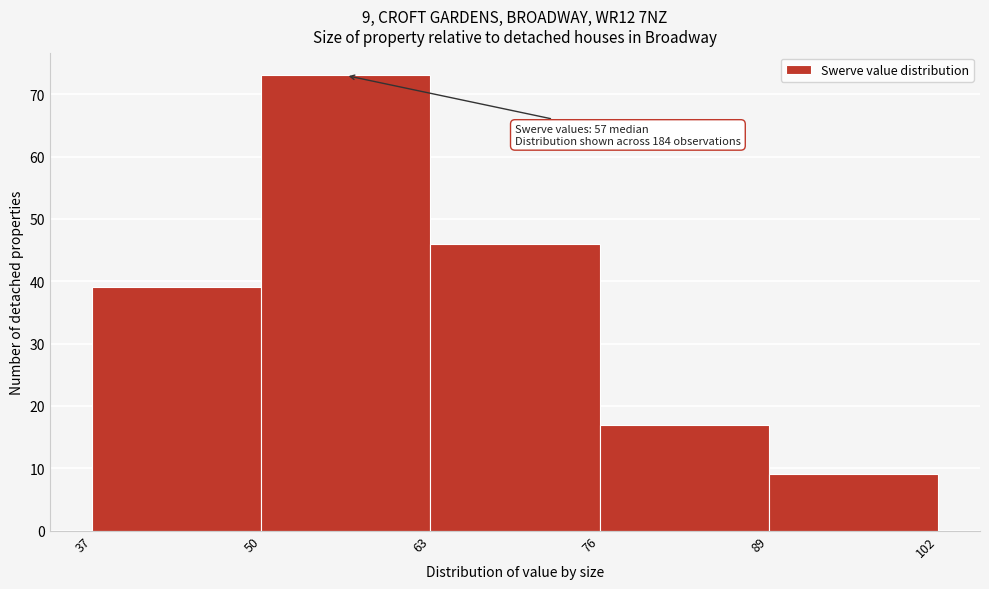

Over which range of the x-axis is the bar tallest?

50 to 63